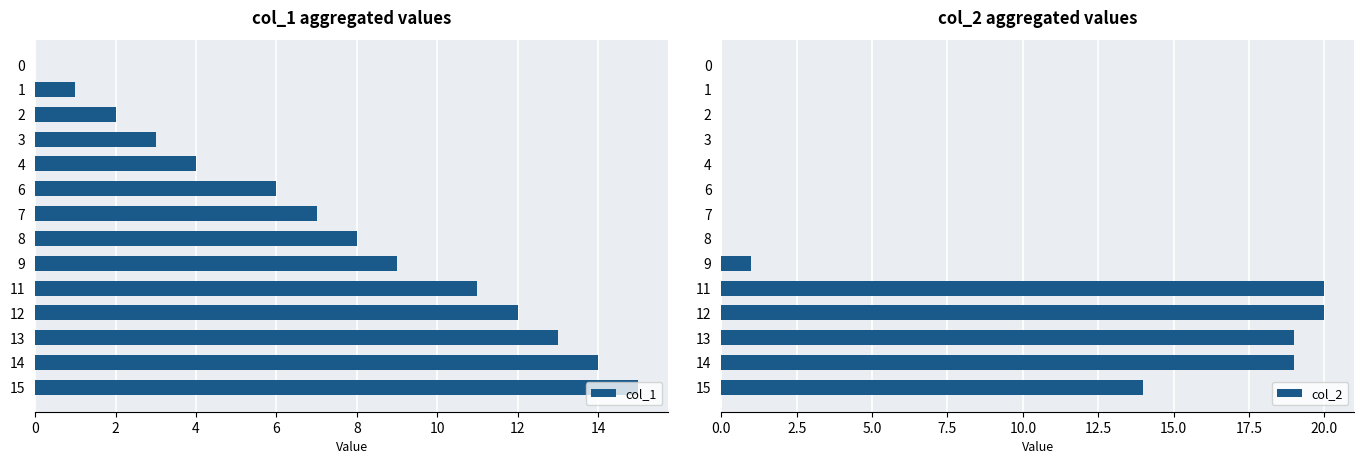

How many bars are there in each group?

2